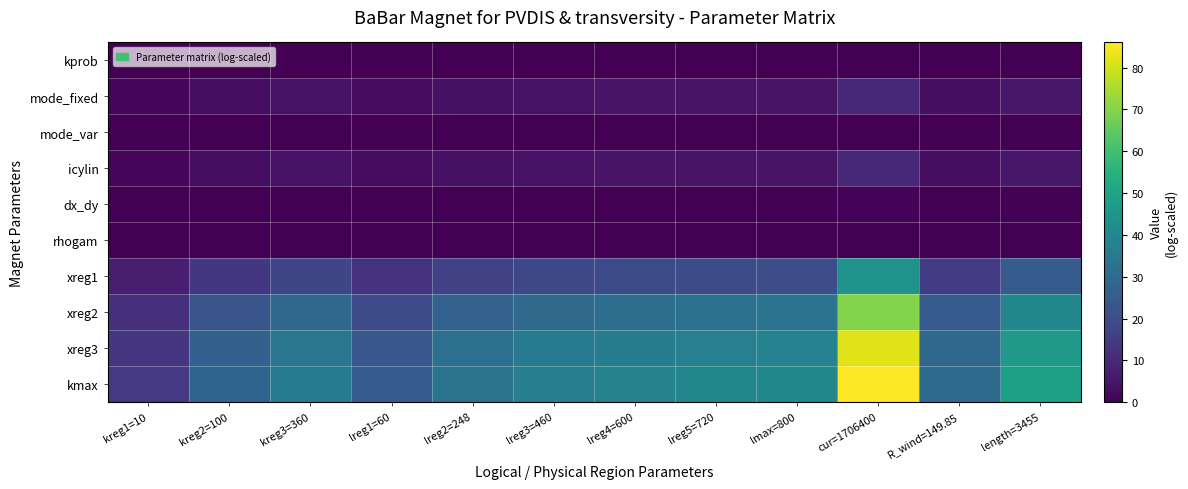

Reading left to right, what are all the values shown in this chart?

kprob: kreg1=10=0.0	kreg2=100=0.0	kreg3=360=0.0	lreg1=60=0.0	lreg2=248=0.0	lreg3=460=0.0	lreg4=600=0.0	lreg5=720=0.0	lmax=800=0.0	cur=1706400=0.0	R_wind=149.85=0.0	length=3455=0.0
mode_fixed: kreg1=10=1.7	kreg2=100=3.2	kreg3=360=4.1	lreg1=60=2.8	lreg2=248=3.8	lreg3=460=4.3	lreg4=600=4.4	lreg5=720=4.6	lmax=800=4.6	cur=1706400=9.9	R_wind=149.85=3.5	length=3455=5.6
mode_var: kreg1=10=0.0	kreg2=100=0.0	kreg3=360=0.0	lreg1=60=0.0	lreg2=248=0.0	lreg3=460=0.0	lreg4=600=0.0	lreg5=720=0.0	lmax=800=0.0	cur=1706400=0.0	R_wind=149.85=0.0	length=3455=0.0
icylin: kreg1=10=1.7	kreg2=100=3.2	kreg3=360=4.1	lreg1=60=2.8	lreg2=248=3.8	lreg3=460=4.3	lreg4=600=4.4	lreg5=720=4.6	lmax=800=4.6	cur=1706400=9.9	R_wind=149.85=3.5	length=3455=5.6
dx_dy: kreg1=10=0.1	kreg2=100=0.2	kreg3=360=0.3	lreg1=60=0.2	lreg2=248=0.3	lreg3=460=0.3	lreg4=600=0.3	lreg5=720=0.3	lmax=800=0.3	cur=1706400=0.7	R_wind=149.85=0.2	length=3455=0.4
rhogam: kreg1=10=0.0	kreg2=100=0.0	kreg3=360=0.0	lreg1=60=0.0	lreg2=248=0.0	lreg3=460=0.0	lreg4=600=0.1	lreg5=720=0.1	lmax=800=0.1	cur=1706400=0.1	R_wind=149.85=0.0	length=3455=0.1
xreg1: kreg1=10=7.3	kreg2=100=14.1	kreg3=360=17.9	lreg1=60=12.5	lreg2=248=16.8	lreg3=460=18.7	lreg4=600=19.5	lreg5=720=20.0	lmax=800=20.4	cur=1706400=43.7	R_wind=149.85=15.3	length=3455=24.8
xreg2: kreg1=10=11.7	kreg2=100=22.5	kreg3=360=28.7	lreg1=60=20.0	lreg2=248=26.9	lreg3=460=29.9	lreg4=600=31.2	lreg5=720=32.1	lmax=800=32.6	cur=1706400=70.0	R_wind=149.85=24.5	length=3455=39.7
xreg3: kreg1=10=13.7	kreg2=100=26.3	kreg3=360=33.6	lreg1=60=23.5	lreg2=248=31.5	lreg3=460=35.0	lreg4=600=36.5	lreg5=720=37.6	lmax=800=38.2	cur=1706400=81.9	R_wind=149.85=28.6	length=3455=46.5
kmax: kreg1=10=14.4	kreg2=100=27.7	kreg3=360=35.3	lreg1=60=24.6	lreg2=248=33.1	lreg3=460=36.8	lreg4=600=38.4	lreg5=720=39.4	lmax=800=40.1	cur=1706400=86.0	R_wind=149.85=30.1	length=3455=48.8